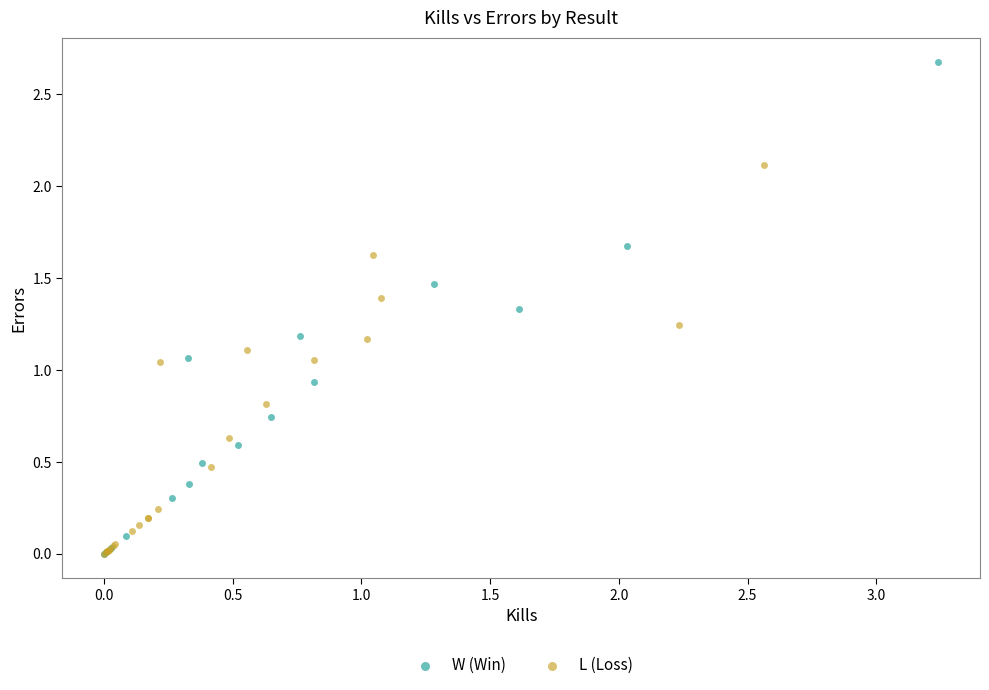

Which series contains the highest Y value?

W (Win)